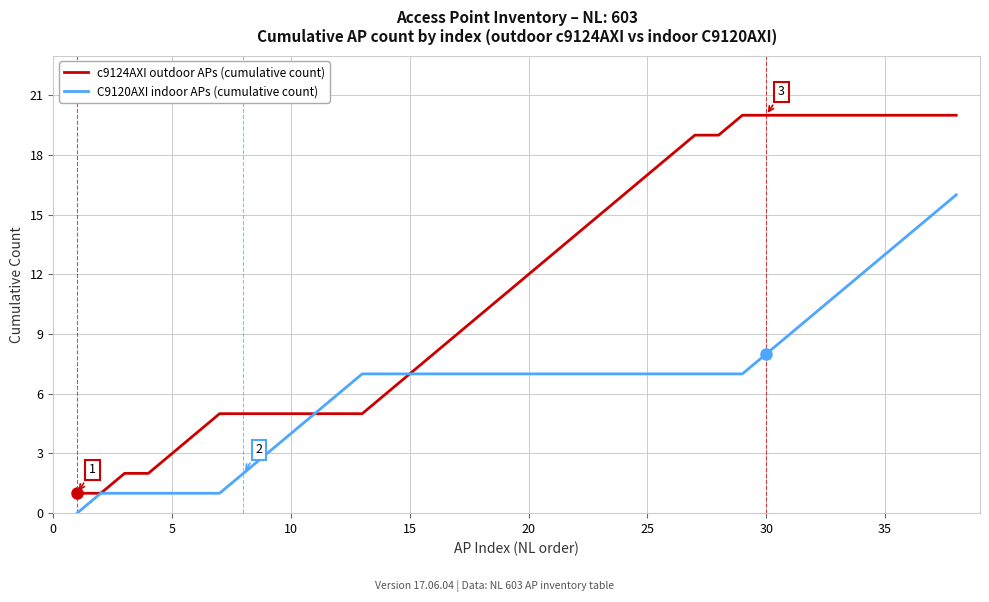

Rank the series by their maximum value, from lowest to highest.

C9120AXI indoor APs (cumulative count), c9124AXI outdoor APs (cumulative count)